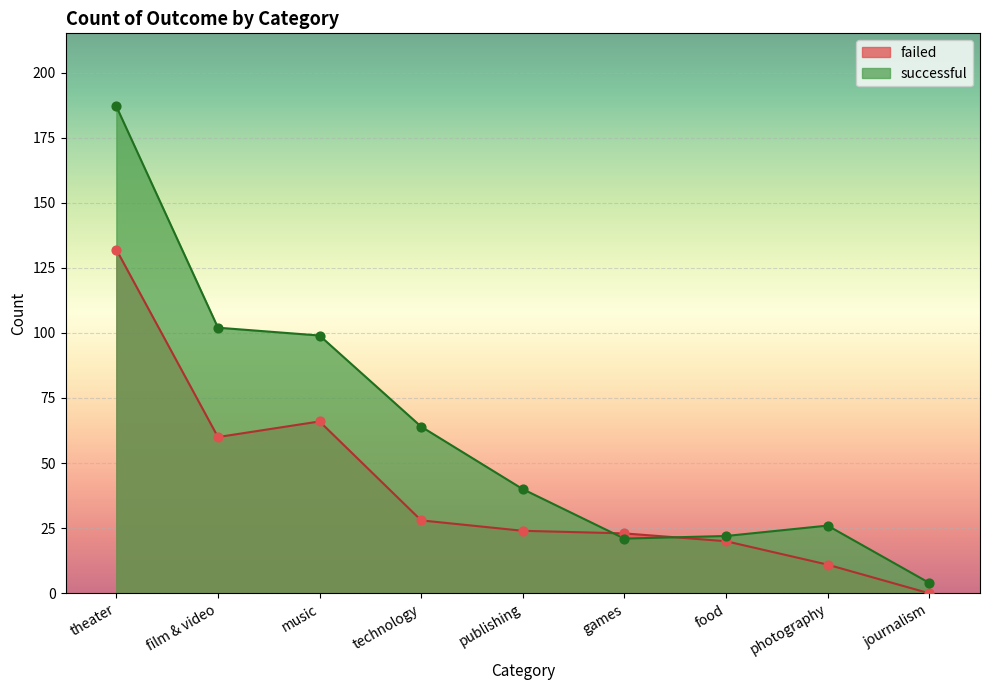

What is the total value across all series at music?

165